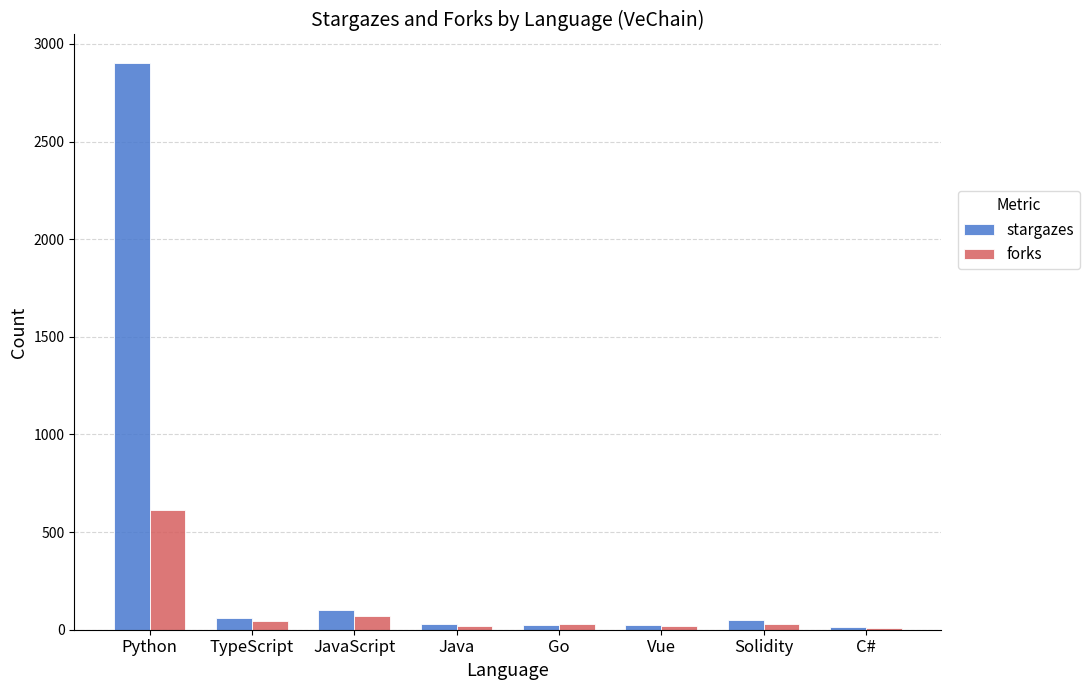

What is the value of the forks bar at the 5th from the left?

29